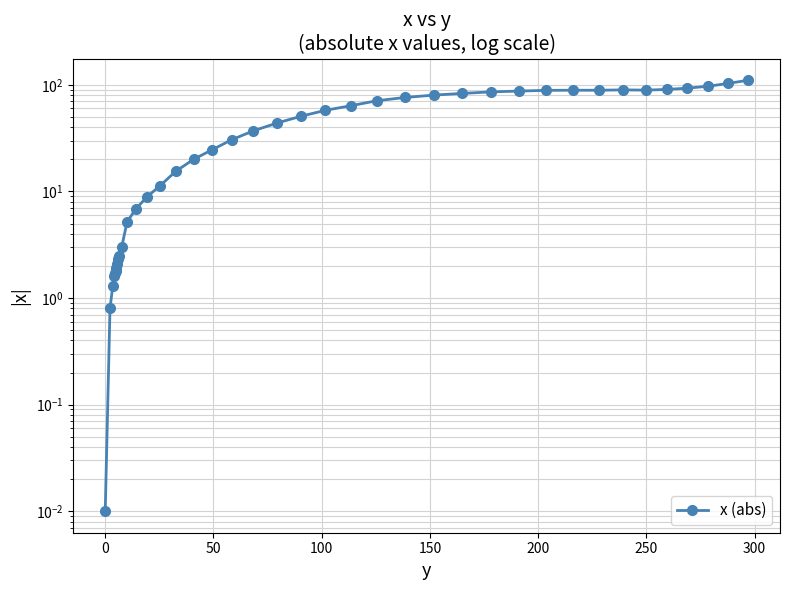

How many points are higher than both their immediate neighbors (excluding endpoints)?

1